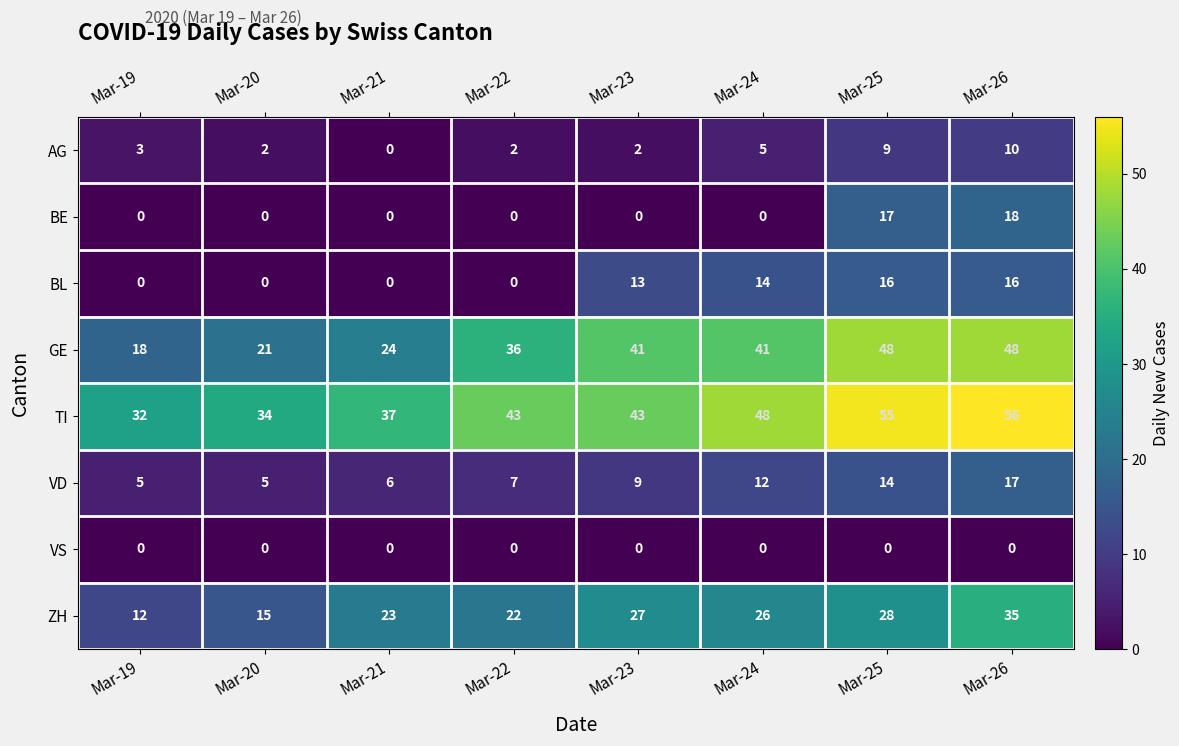

What is the difference between the highest and lowest values at Mar-19?

32